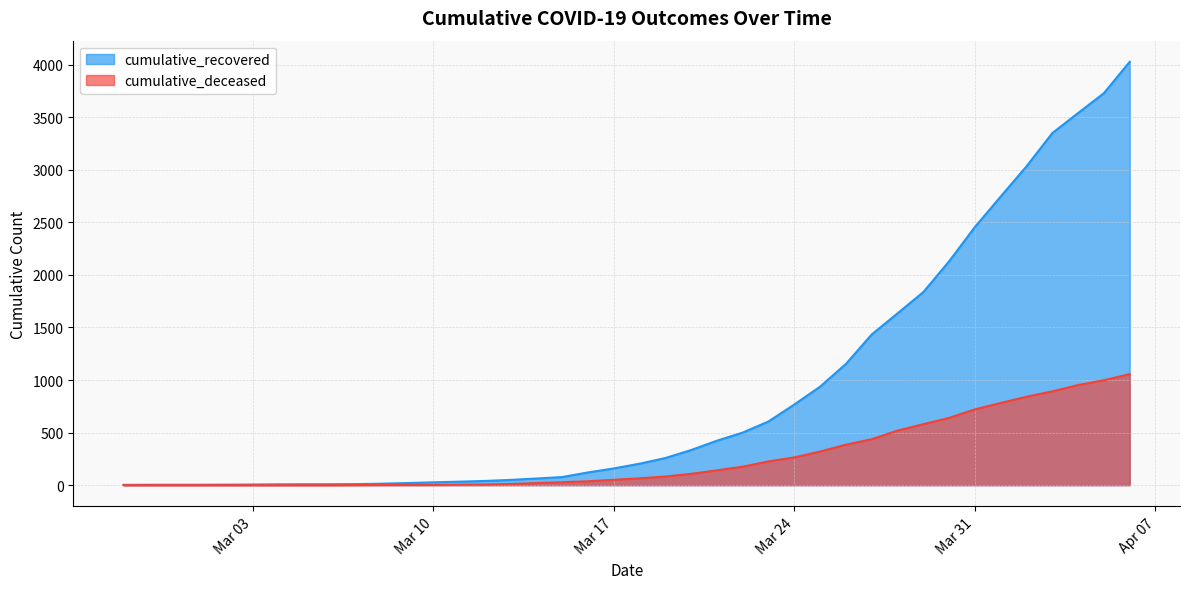

What is the maximum value for cumulative_deceased?

1056